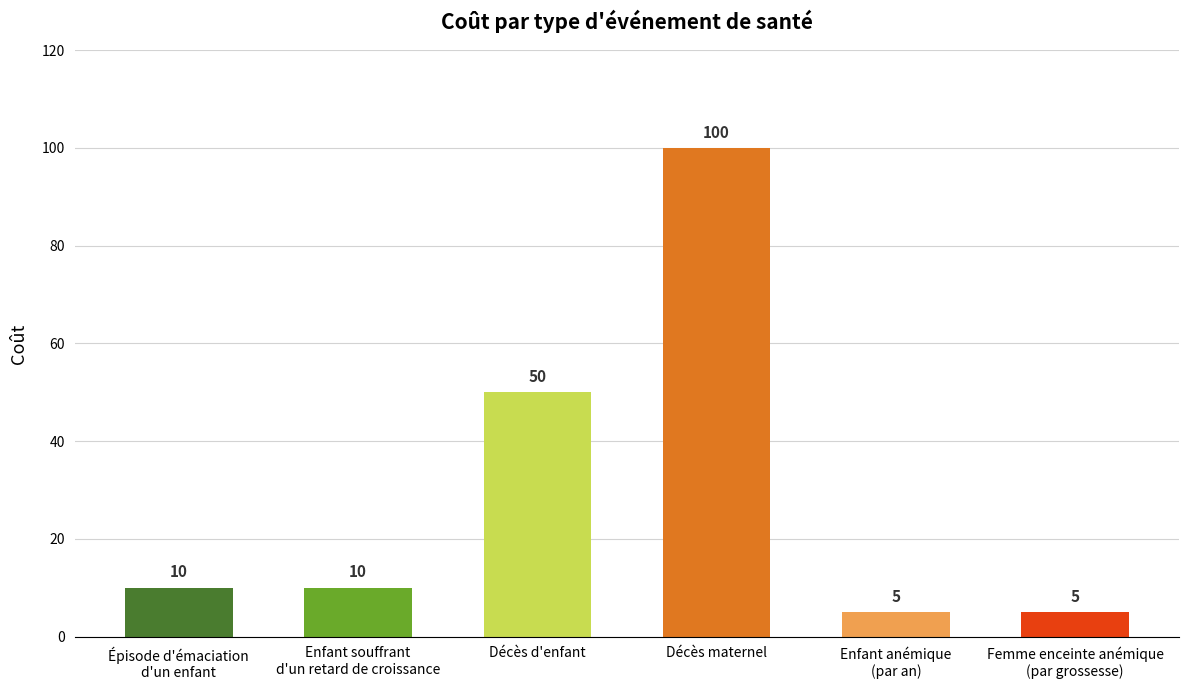

True or false: the data shows 100 at Décès maternel.

True